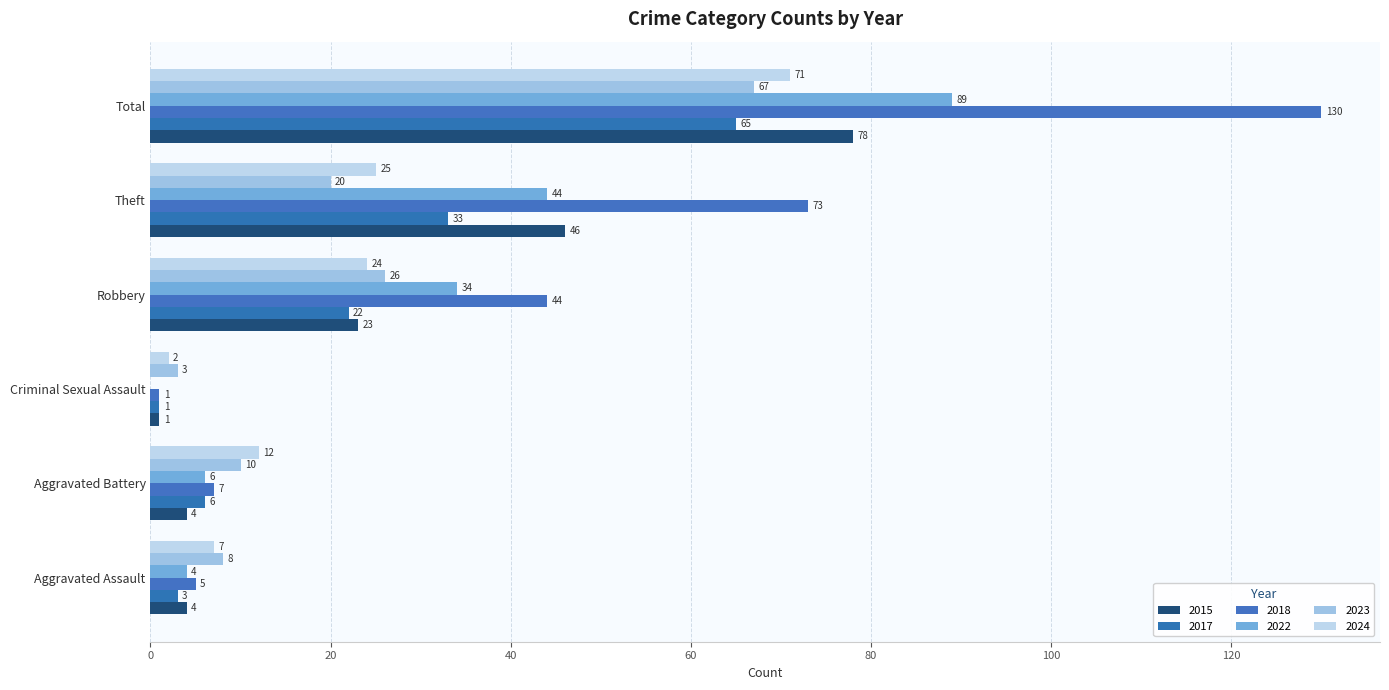

True or false: 2023 has a value of 5 at Aggravated Battery.

False